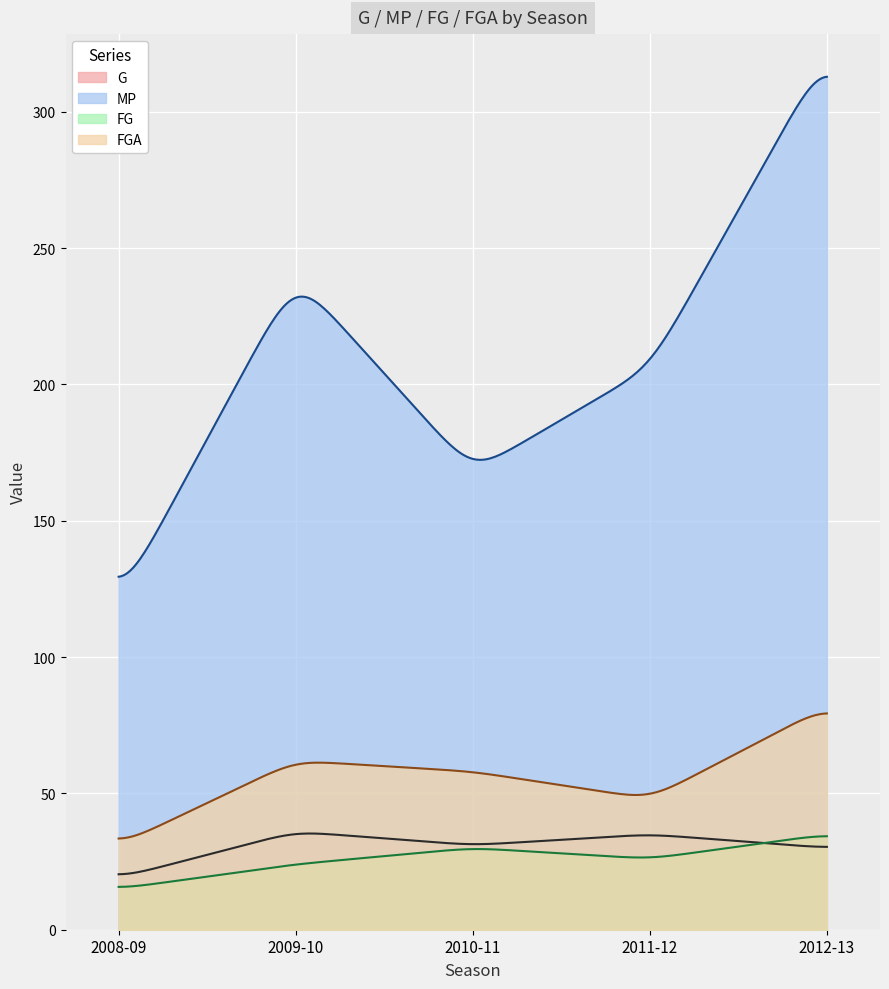

Where is FG nearest to the value 25?

2009-10